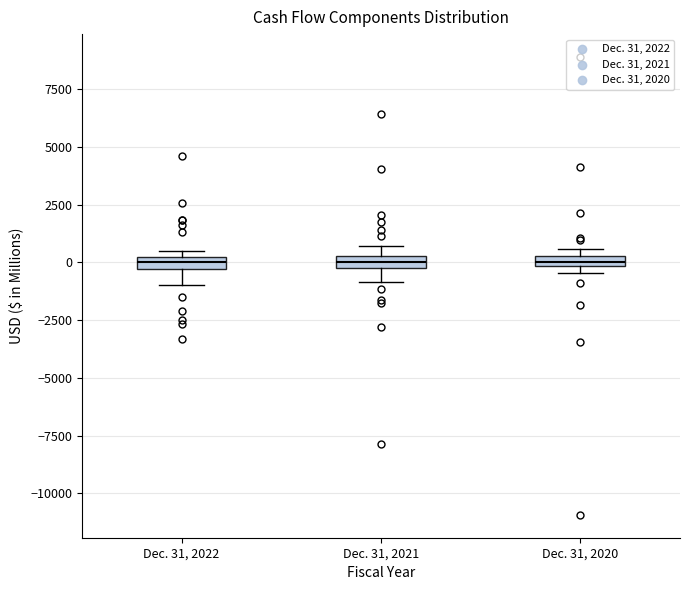

Where is the lower edge of the box for Dec. 31, 2020 on the y-axis? The values are not printed on the chart, so give them approximately, as read against the axis.

0